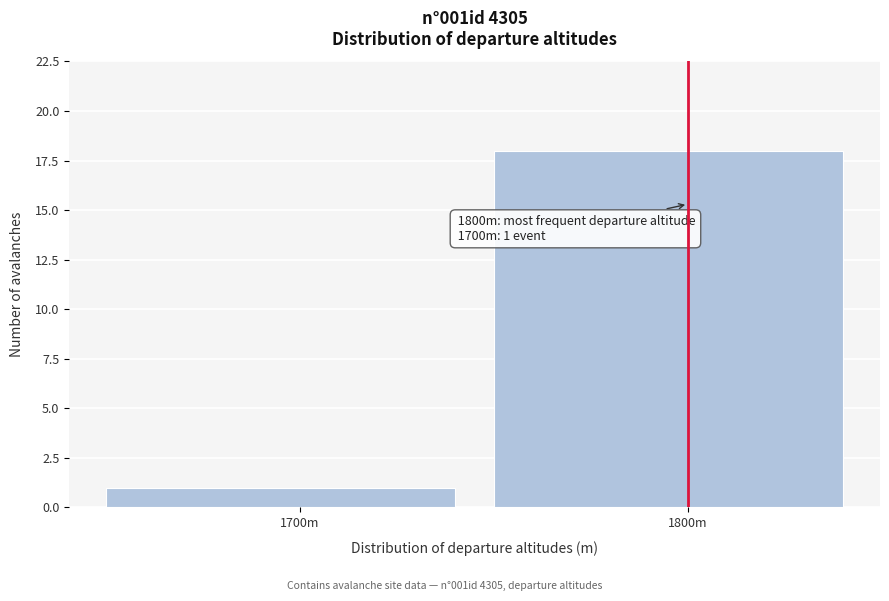

Reading left to right, extract all data points from this chart.

1700m=1	1800m=18